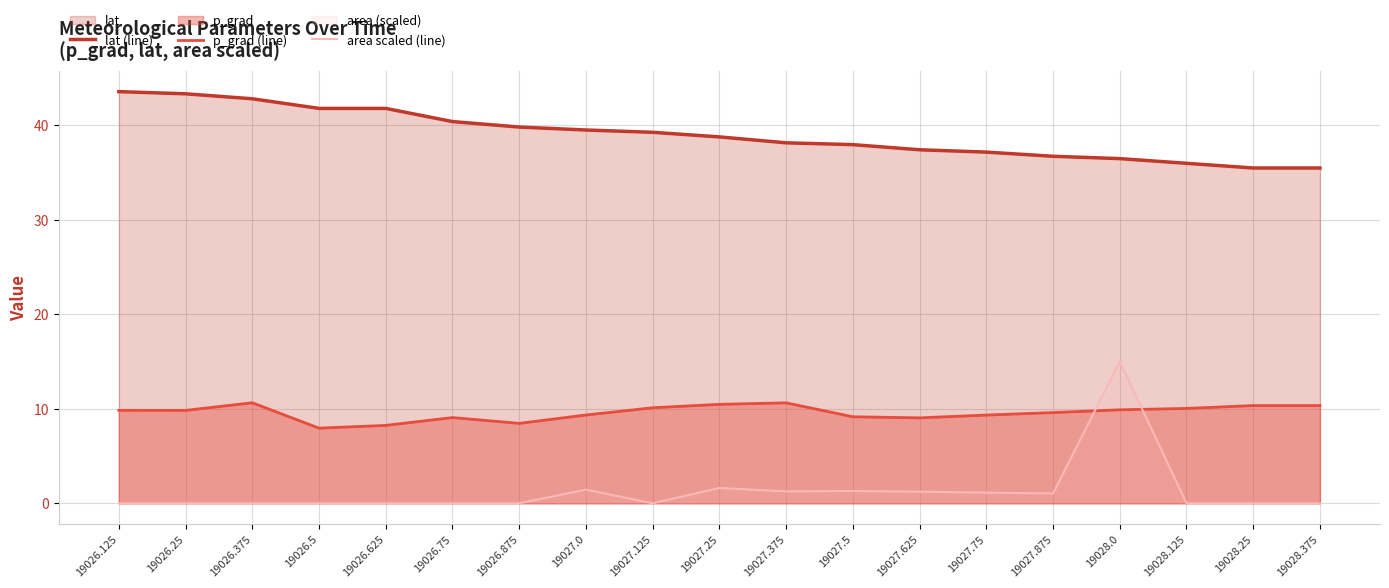

Which series has the largest total across all categories?

lat (line)